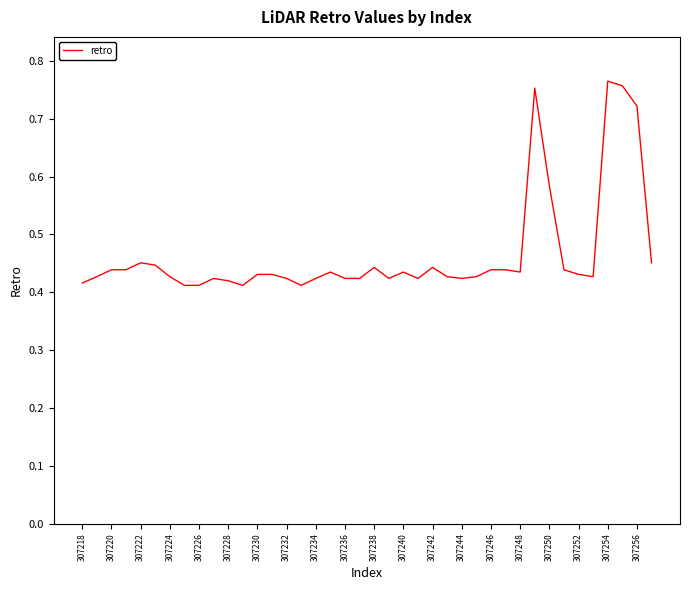

Which has a higher value, 307246 or 307226?

307246